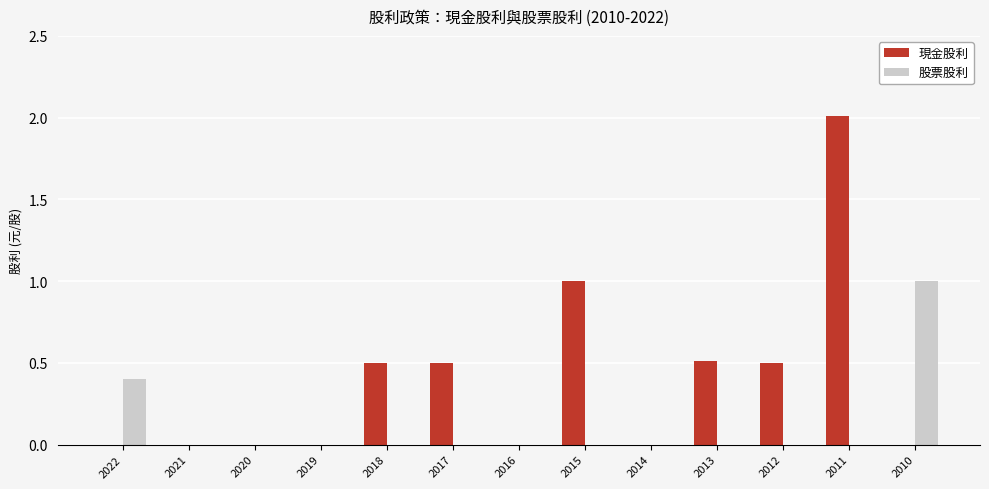

What is the highest value of the 股票股利 series?

1.0